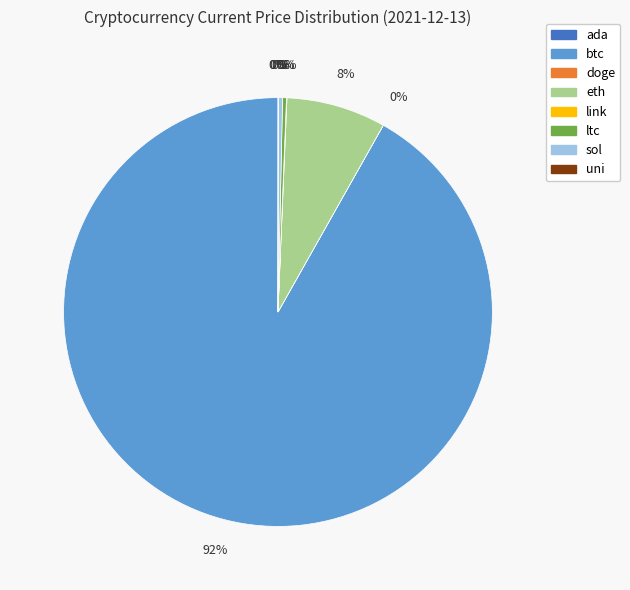

The ltc slice represents 0% of the pie. True or false?

True